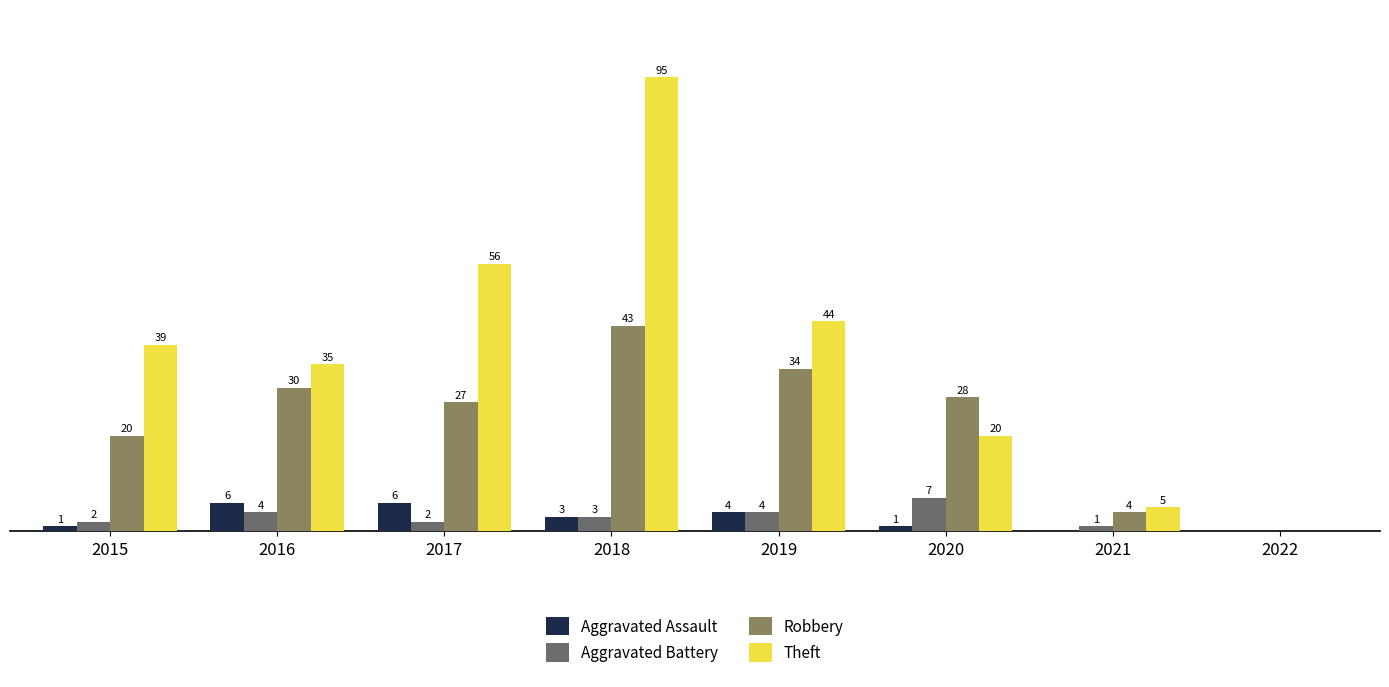

Is the value of Theft at 2016 greater than the value of Aggravated Battery at 2016?

Yes